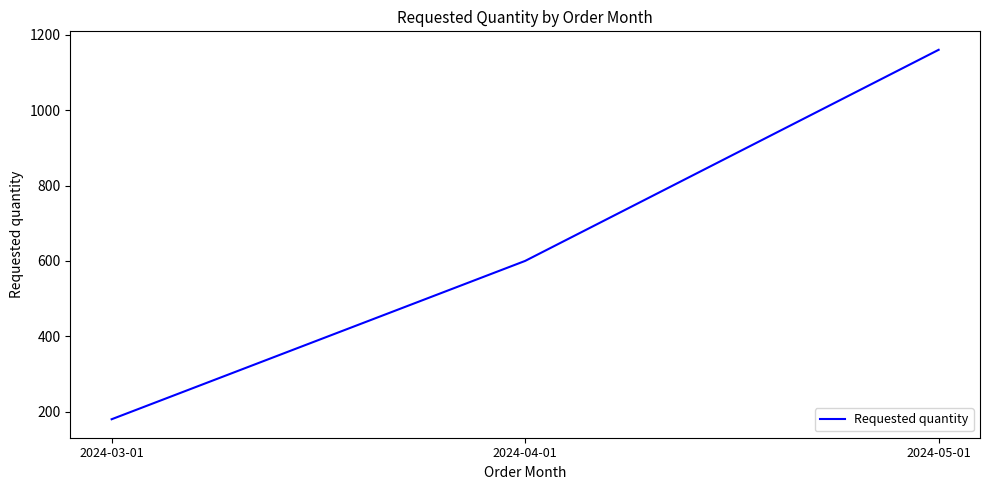

What is the minimum value shown in the chart?

180